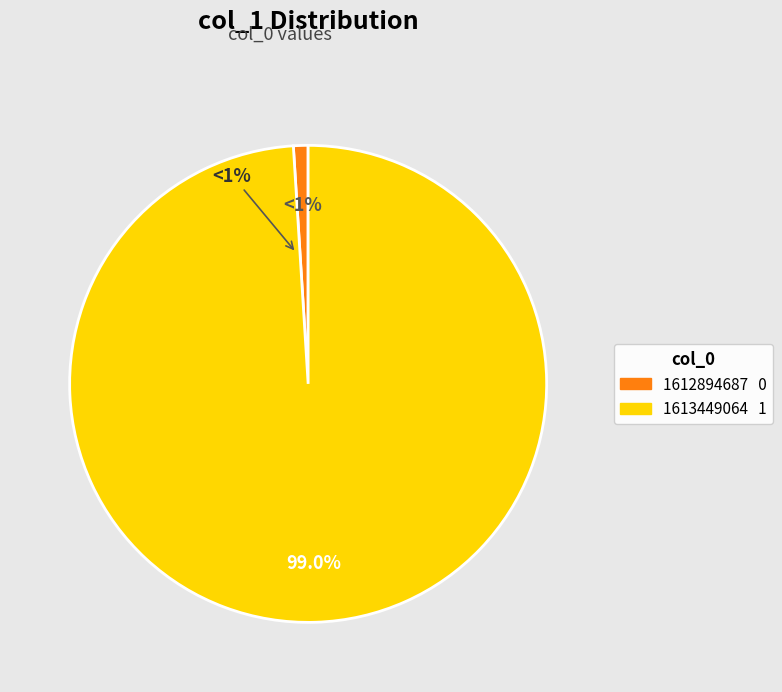

Which slice represents more than half of the pie?

1613449064